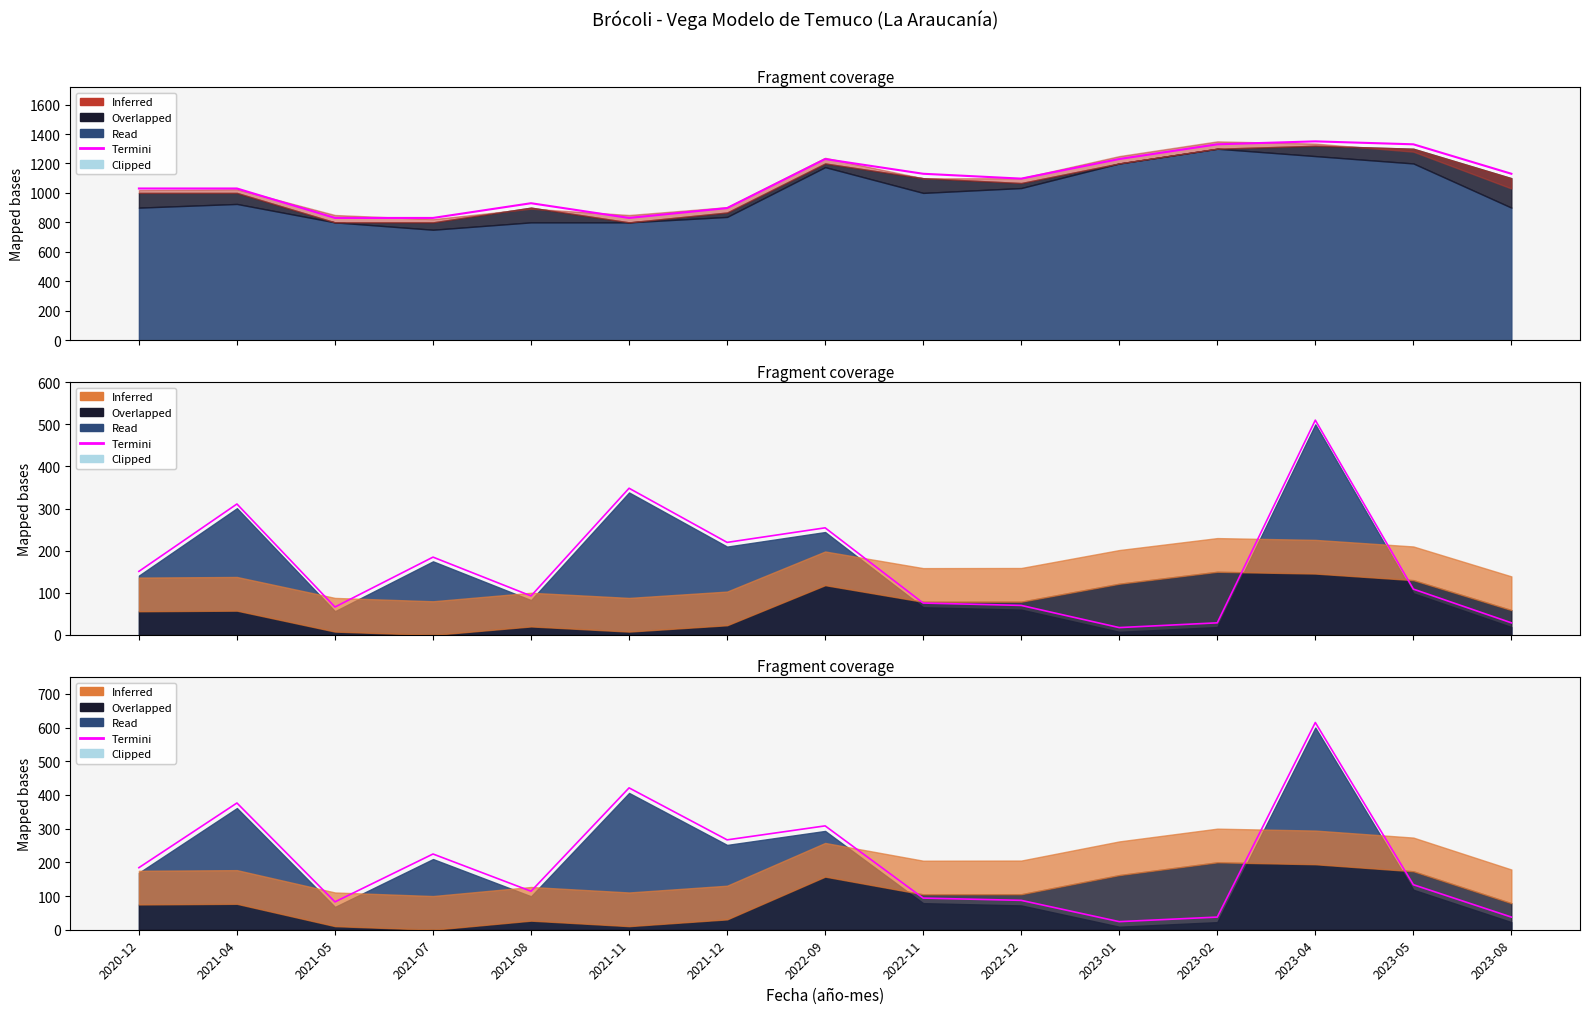

Count the number of categories in the chart.

15